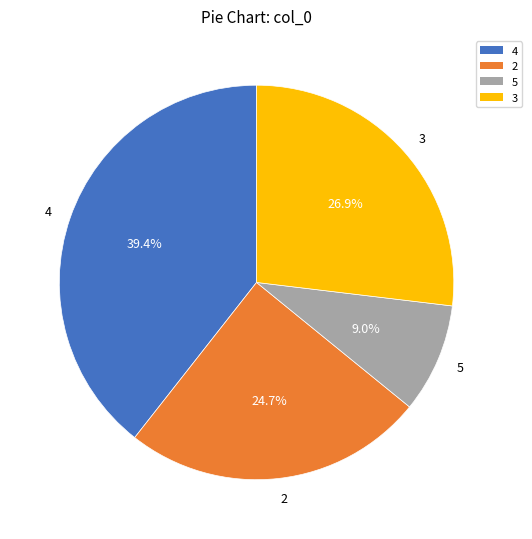

What percentage is NOT represented by 5?

91.0%